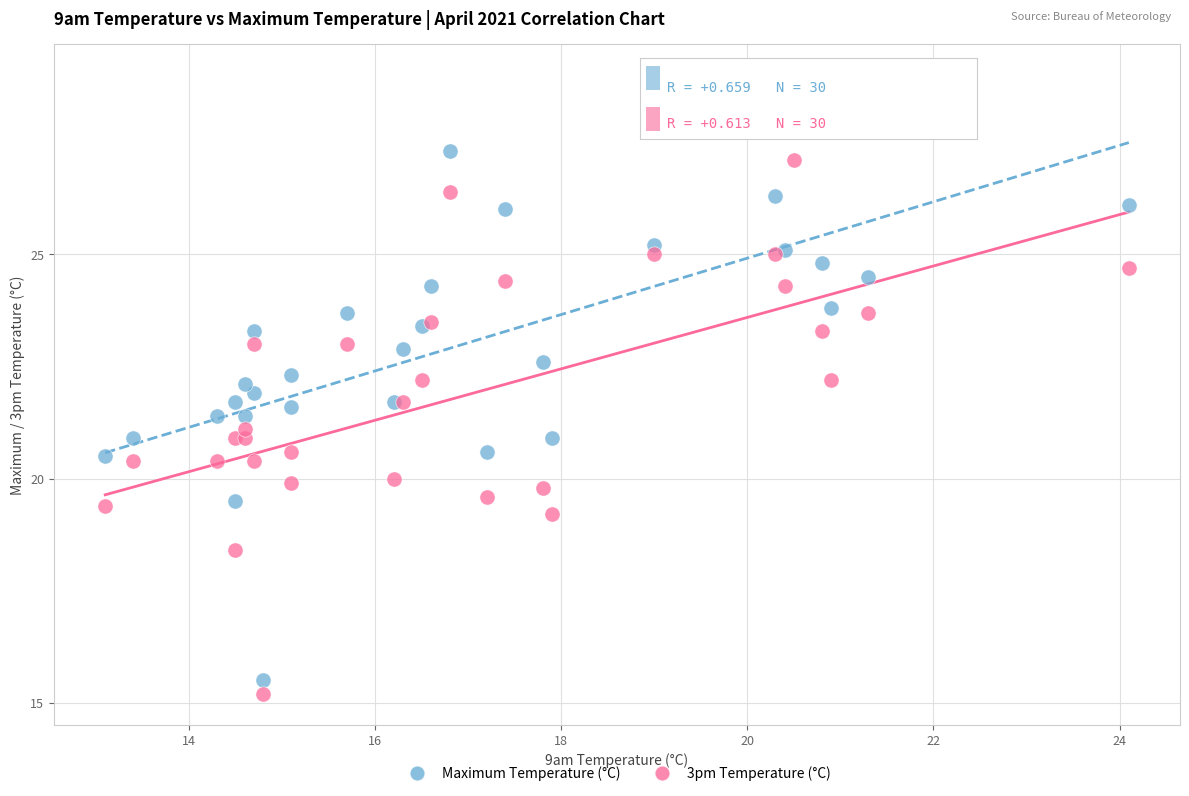

Which series has the largest Y range (max minus min)?

Maximum Temperature (°C)